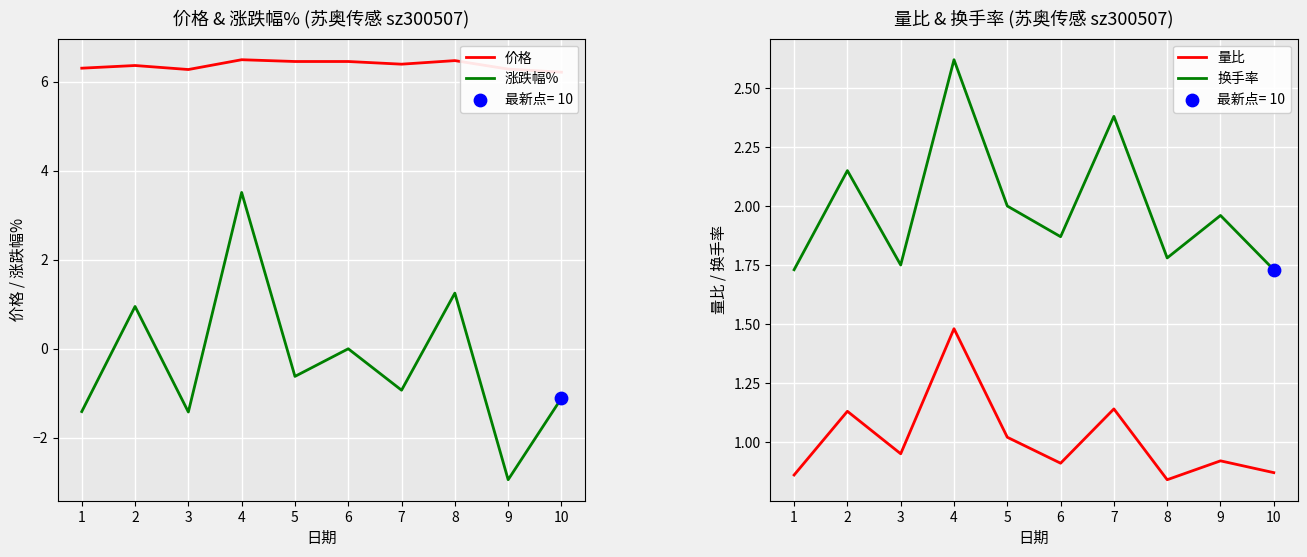

What are all the series names shown in the legend?

价格, 涨跌幅%, 量比, 换手率